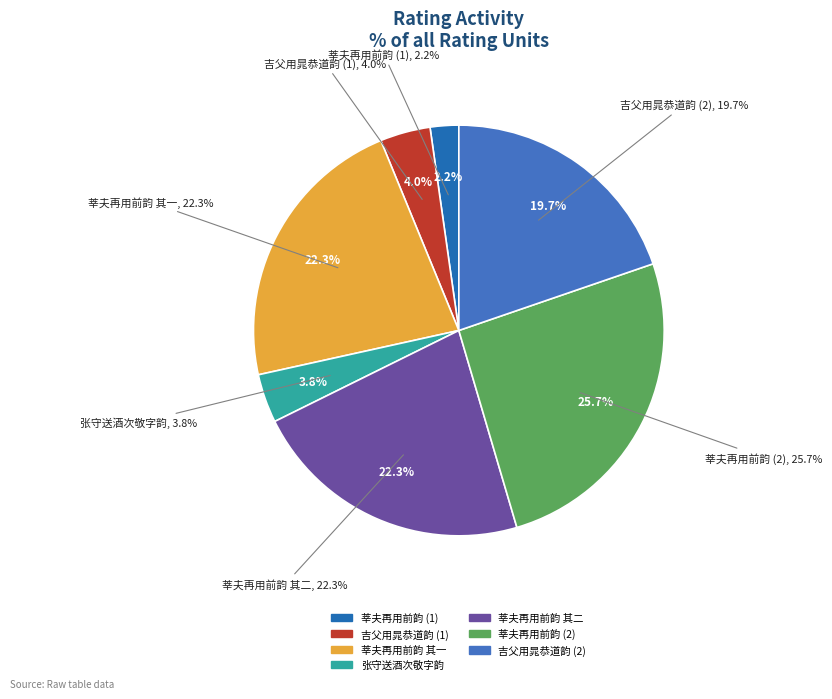

What percentage do 张守送酒次敬字韵作诗谢之游北山 and 莘夫再用前韵作诗谢余过其居复用韵答之 together represent?

29.5%